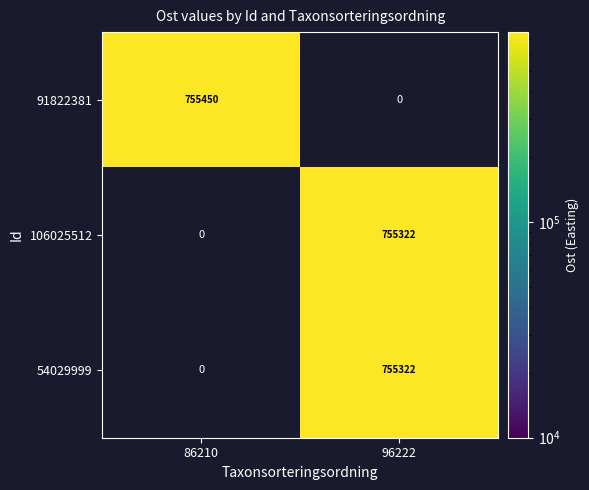

Is it true that 91822381 equals 312592 at 86210?

False